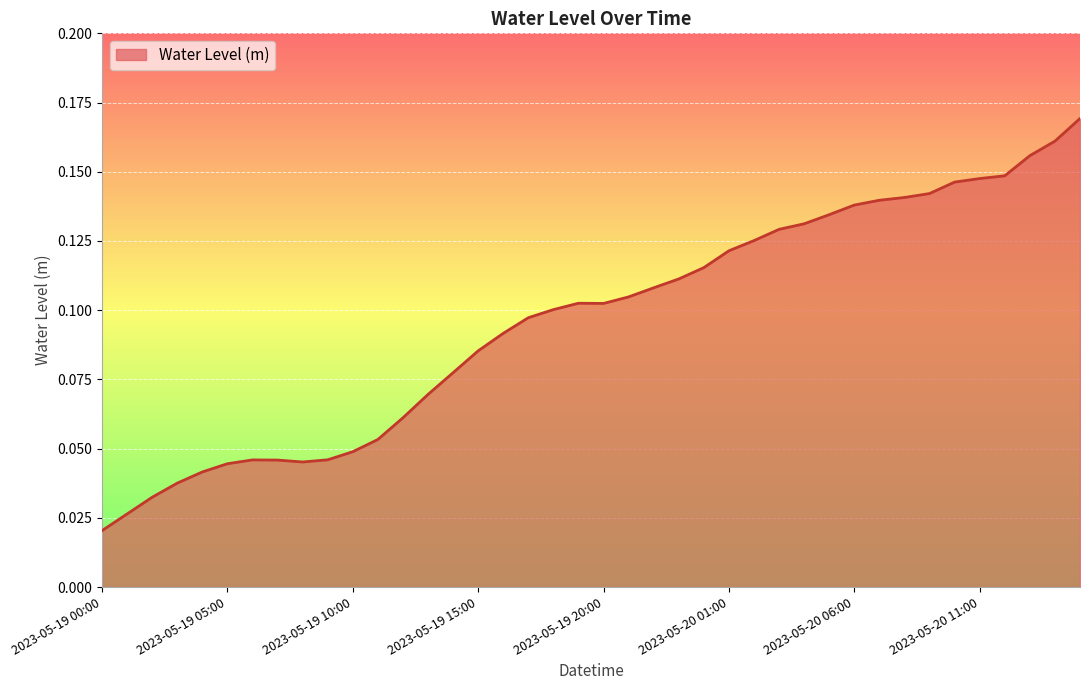

How many lines are shown in the chart?

1